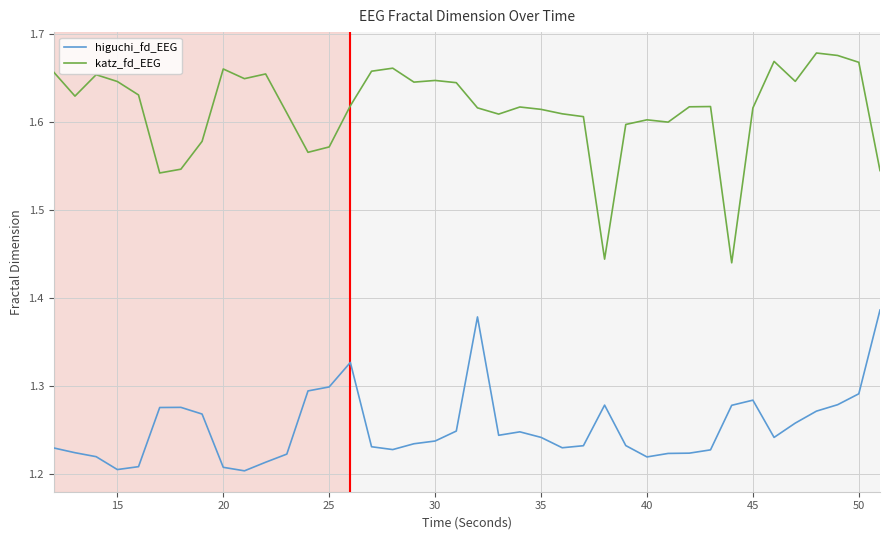

True or false: higuchi_fd_EEG and katz_fd_EEG intersect in this chart.

False